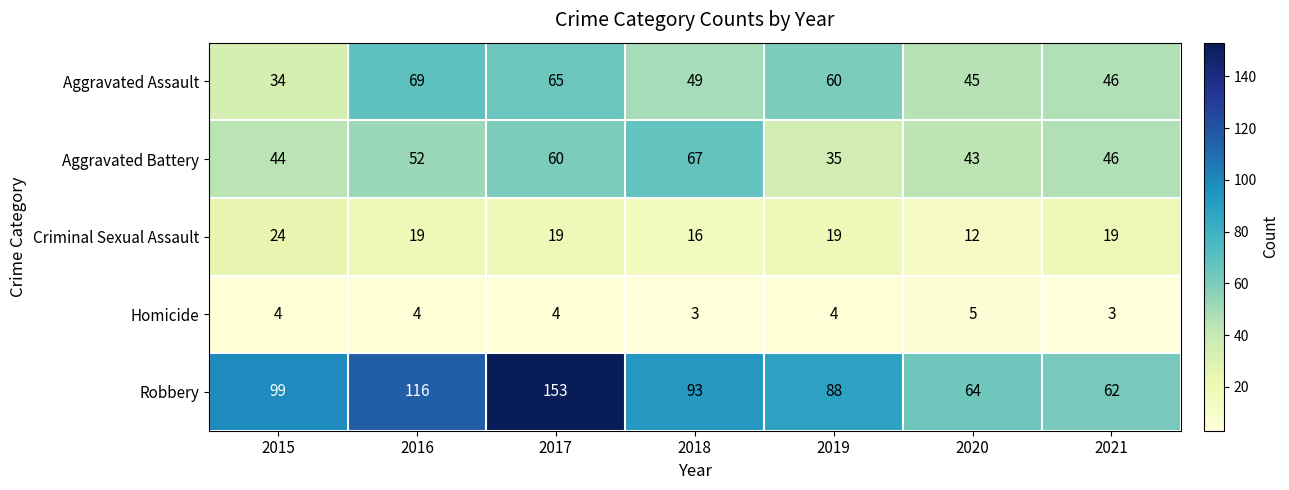

True or false: Aggravated Battery has a value of 56 at 2019.

False